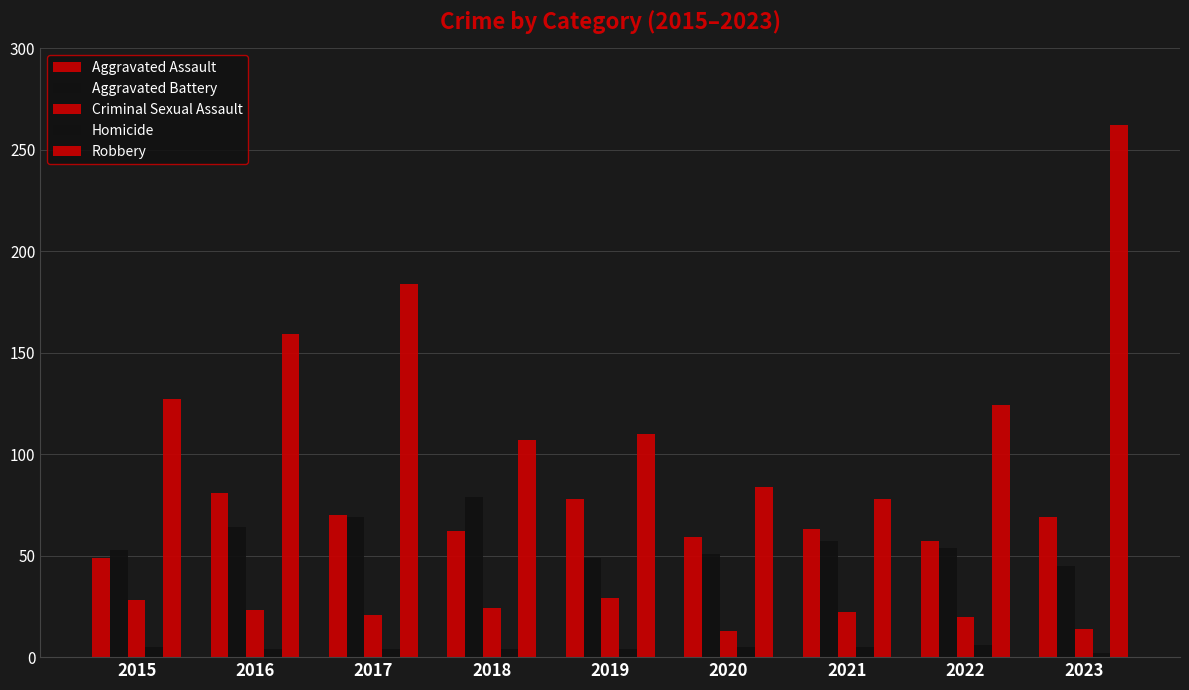

How many bars are there in total?

45